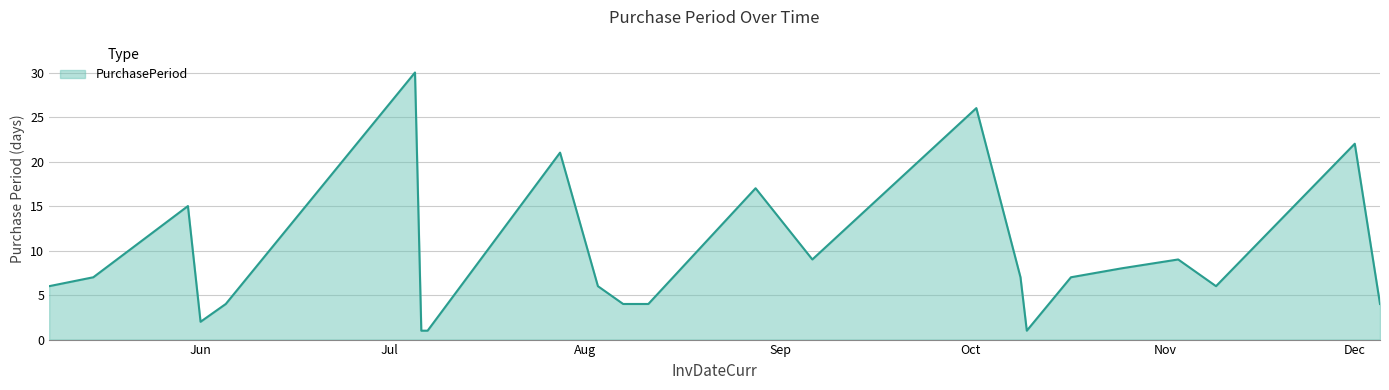

What is the difference between the maximum and minimum values?

29